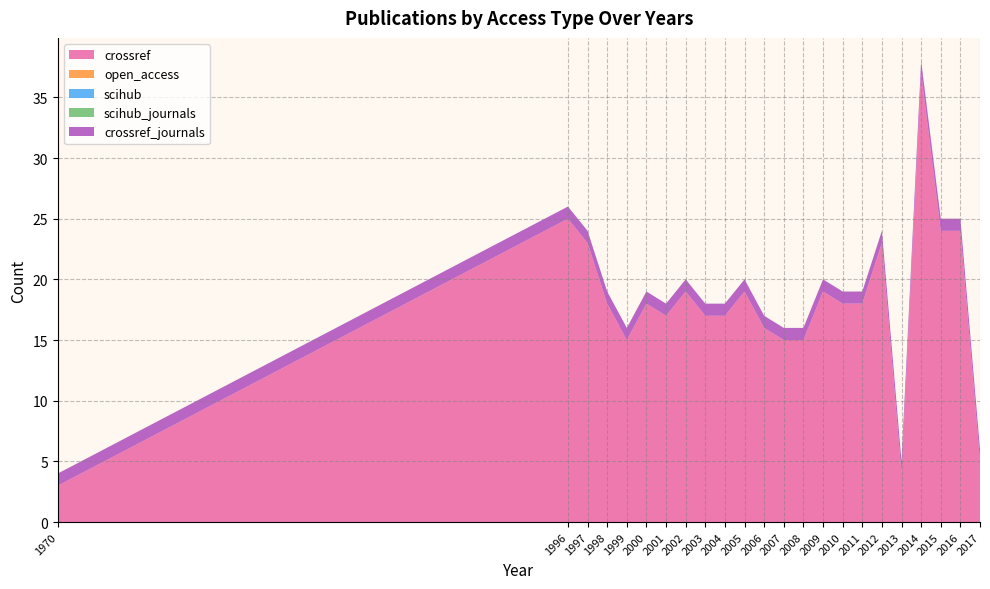

Reading right to left, list all the values displayed in this chart.

crossref: 2017=5	2016=24	2015=24	2014=37	2013=4	2012=23	2011=18	2010=18	2009=19	2008=15	2007=15	2006=16	2005=19	2004=17	2003=17	2002=19	2001=17	2000=18	1999=15	1998=18	1997=23	1996=25	1970=3
open_access: 2017=0	2016=0	2015=0	2014=0	2013=0	2012=0	2011=0	2010=0	2009=0	2008=0	2007=0	2006=0	2005=0	2004=0	2003=0	2002=0	2001=0	2000=0	1999=0	1998=0	1997=0	1996=0	1970=0
scihub: 2017=0	2016=0	2015=0	2014=0	2013=0	2012=0	2011=0	2010=0	2009=0	2008=0	2007=0	2006=0	2005=0	2004=0	2003=0	2002=0	2001=0	2000=0	1999=0	1998=0	1997=0	1996=0	1970=0
scihub_journals: 2017=0	2016=0	2015=0	2014=0	2013=0	2012=0	2011=0	2010=0	2009=0	2008=0	2007=0	2006=0	2005=0	2004=0	2003=0	2002=0	2001=0	2000=0	1999=0	1998=0	1997=0	1996=0	1970=0
crossref_journals: 2017=1	2016=1	2015=1	2014=1	2013=1	2012=1	2011=1	2010=1	2009=1	2008=1	2007=1	2006=1	2005=1	2004=1	2003=1	2002=1	2001=1	2000=1	1999=1	1998=1	1997=1	1996=1	1970=1